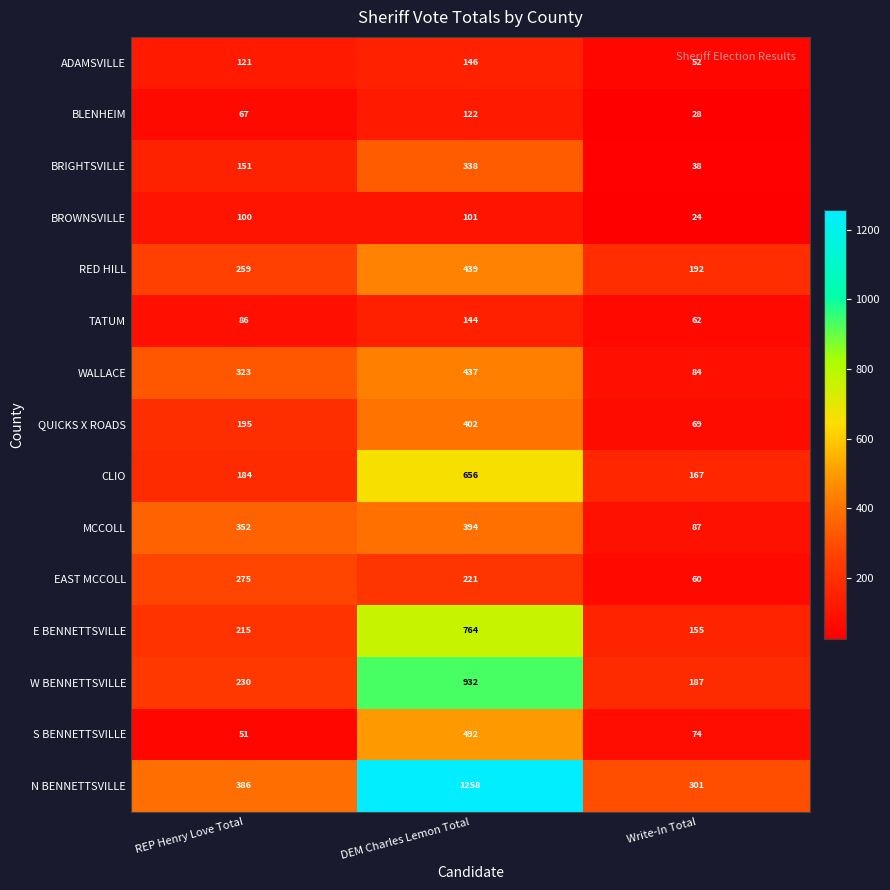

How many distinct data groups are displayed?

15